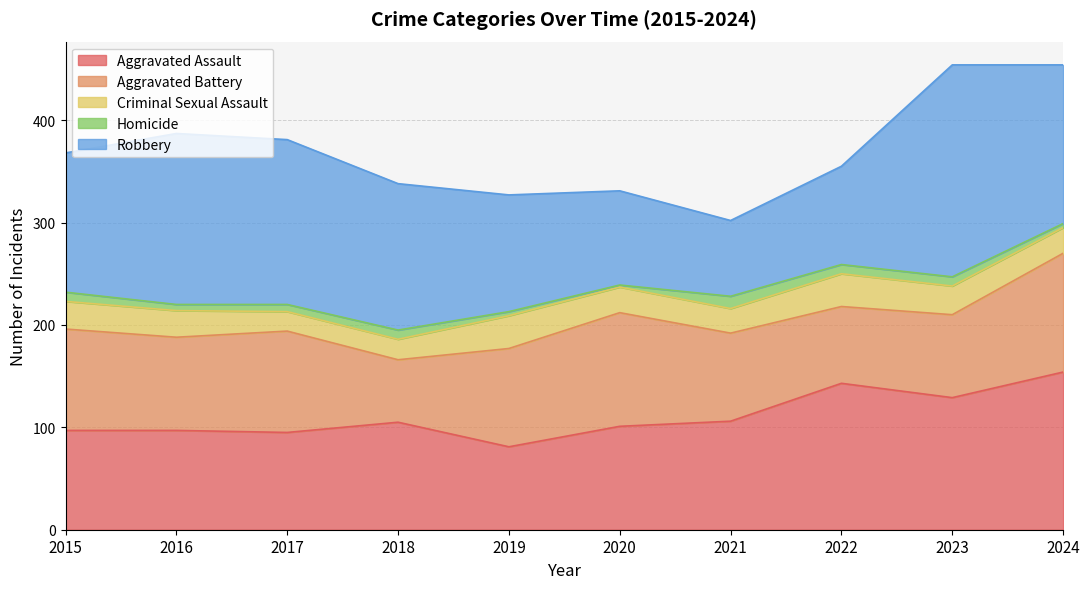

What is the sum of all Aggravated Assault values?

1108